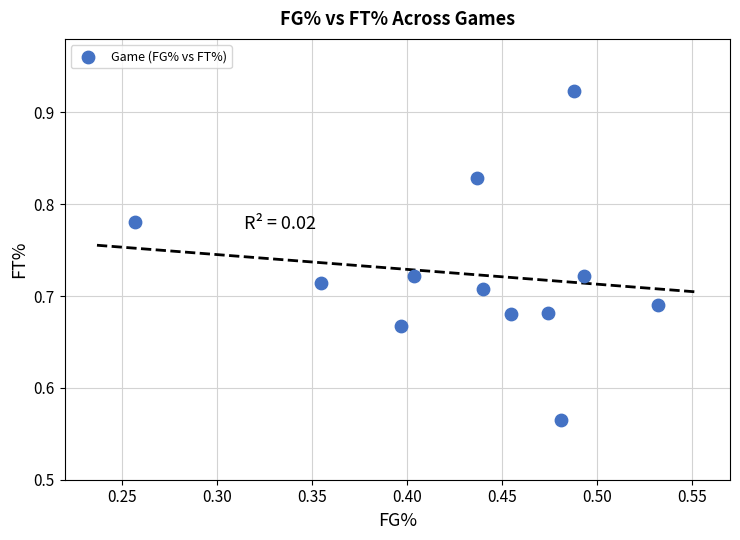

What is the range of X values (max minus min)?

0.3